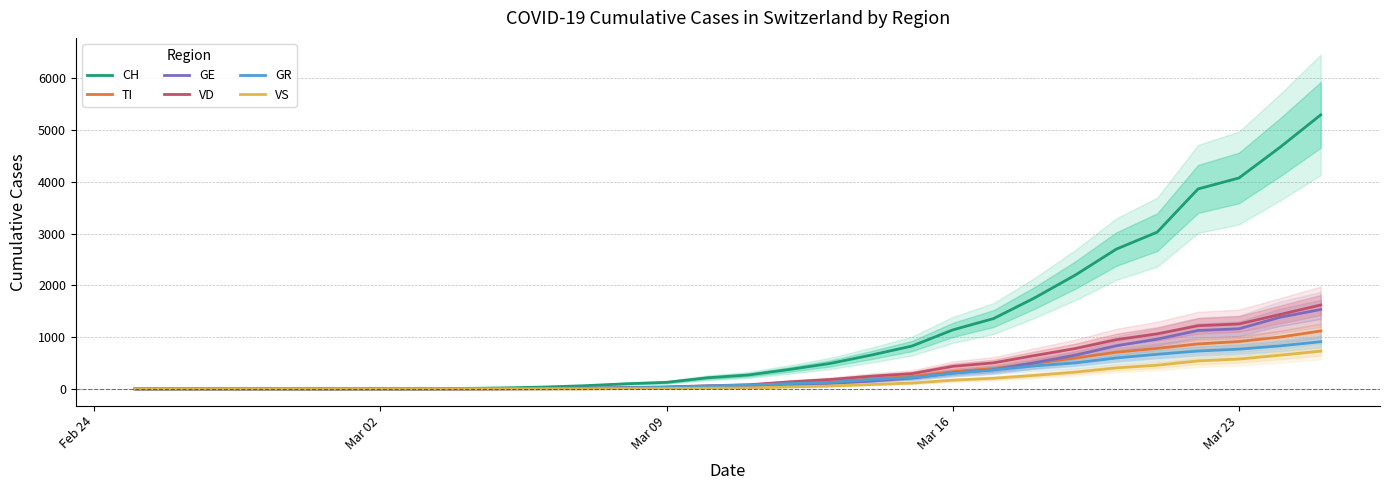

True or false: CH has a value of 2698 at 22.

False